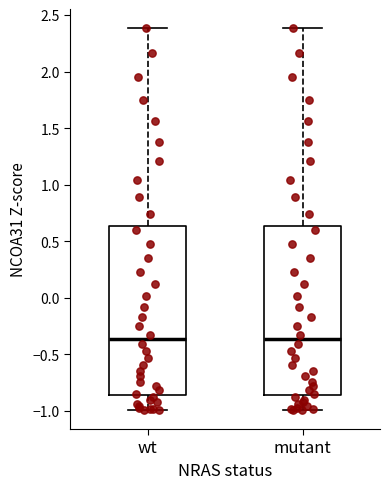

Reading left to right, read every box against the y-axis: the position of its median line, the range the box covers, and the ends of its whiskers. The values are not printed on the chart, so give them approximately, as read against the axis.

wt: median -0.35, box -0.85 to 0.65, whiskers -1.00 to 2.40
mutant: median -0.35, box -0.85 to 0.65, whiskers -1.00 to 2.40